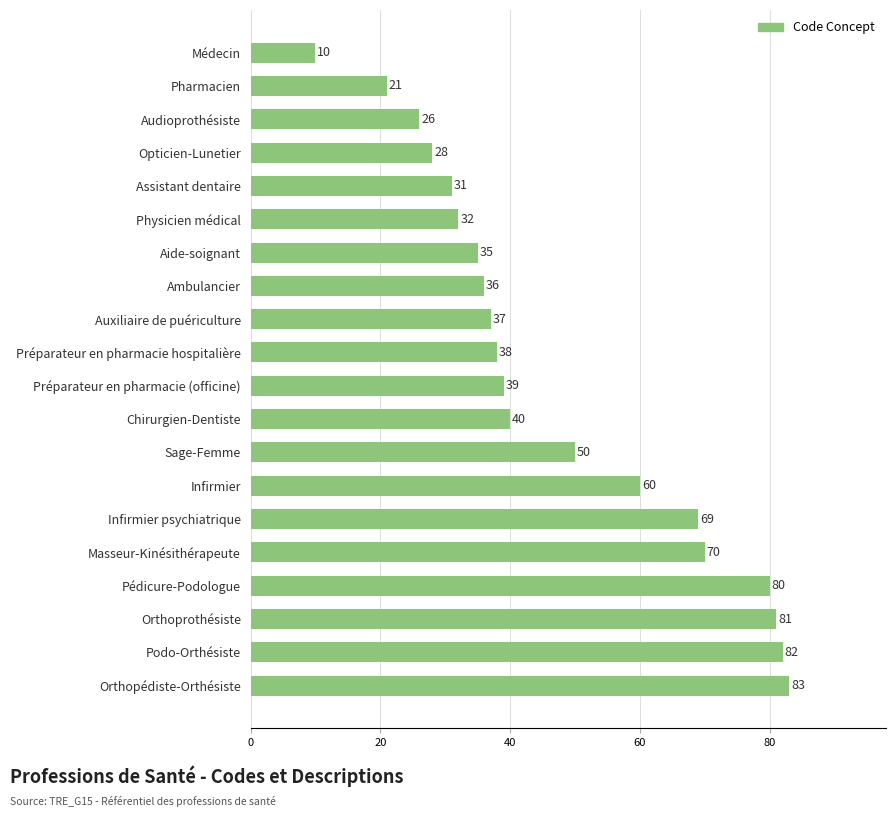

Which category has the highest value across all series?

Orthopédiste-Orthésiste